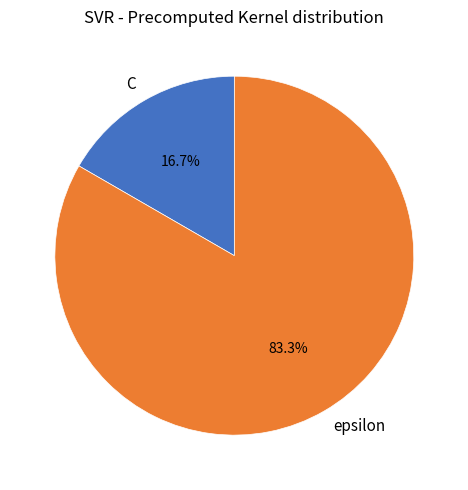

What is the majority slice?

epsilon